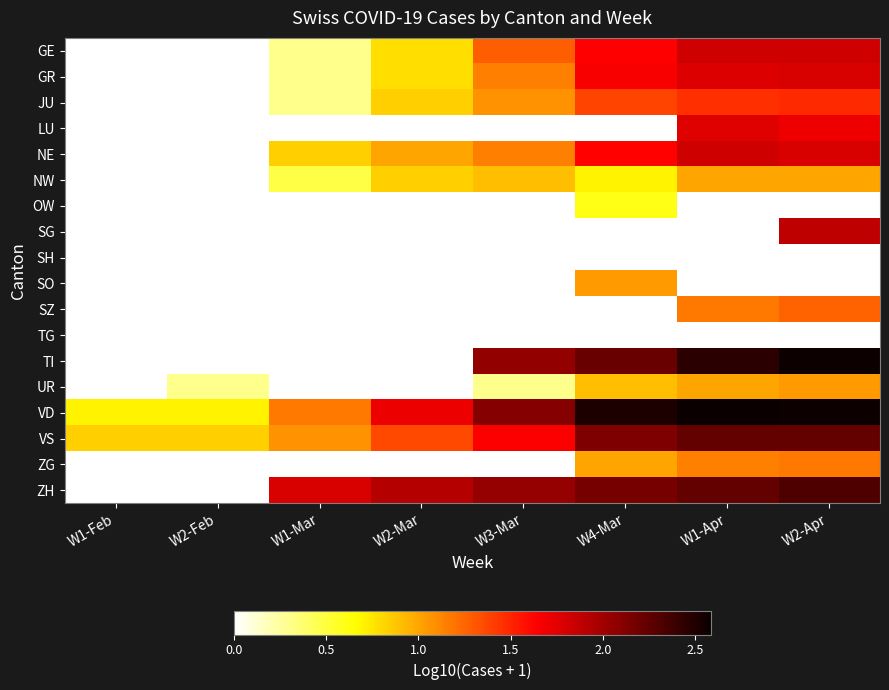

Count the number of data series in this chart.

18